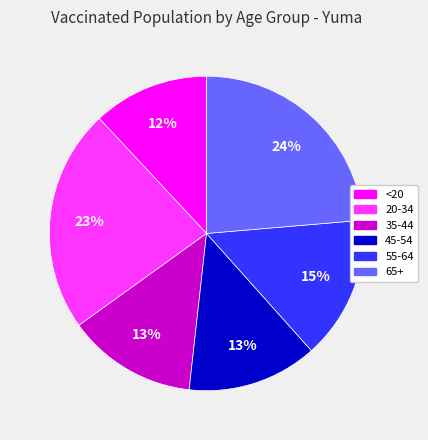

How many segments does this pie chart have?

6